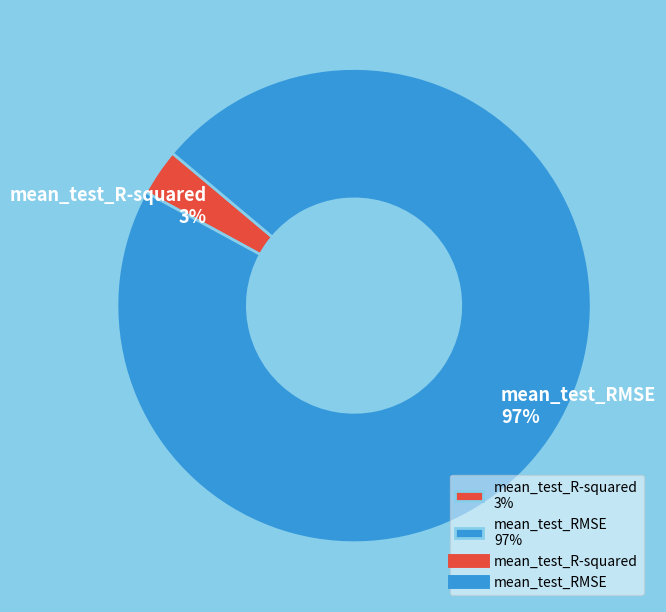

Which slice is the largest?

mean_test_RMSE